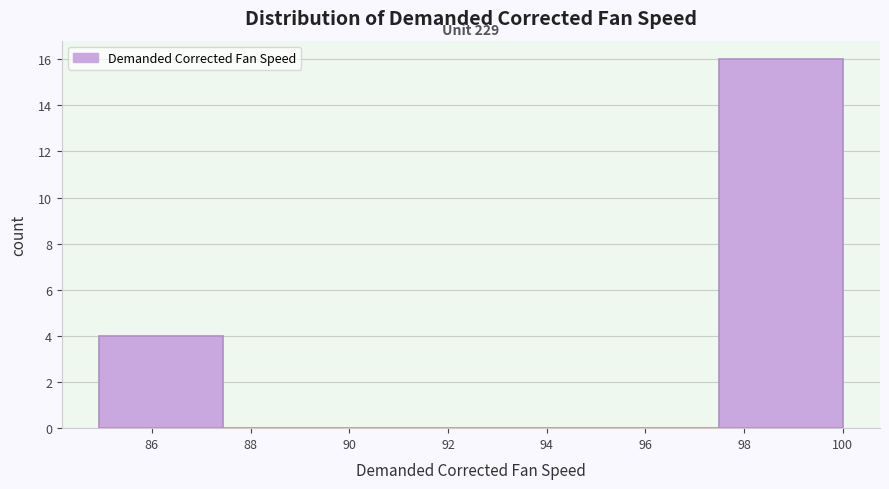

Over which range of the x-axis is the bar tallest?

97.4 to 100.0